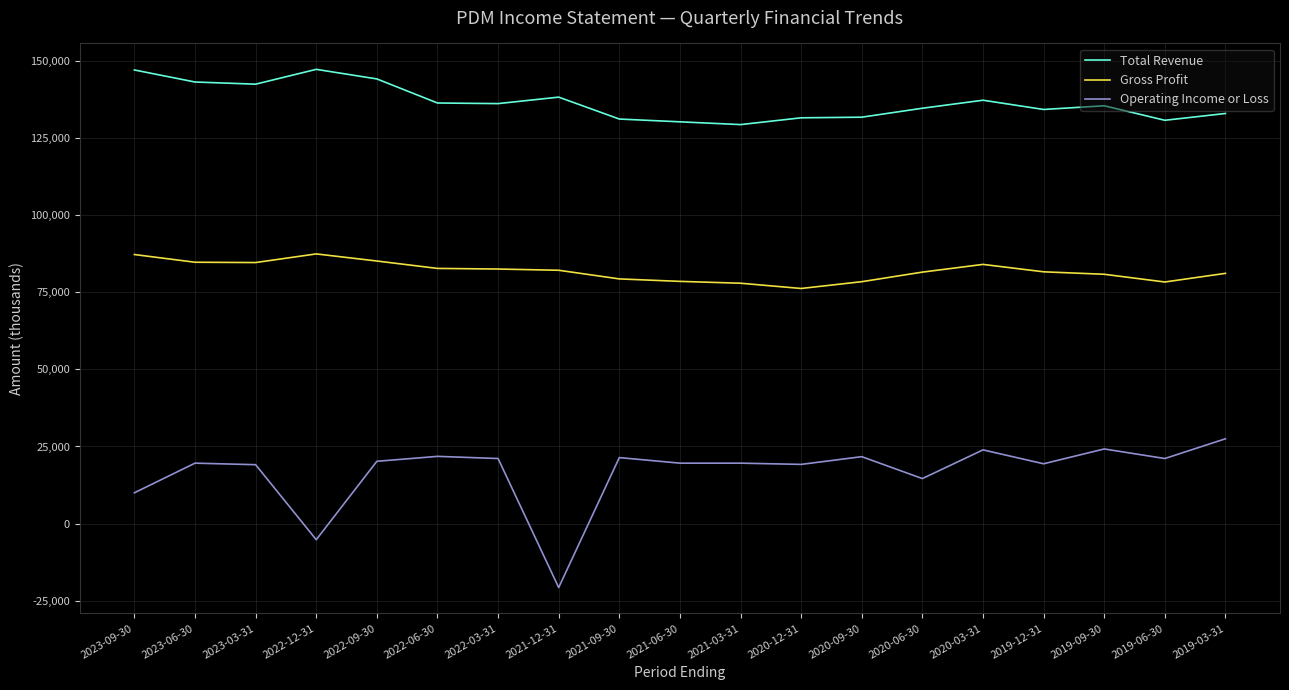

Rank the series by their maximum value, from highest to lowest.

Total Revenue, Gross Profit, Operating Income or Loss